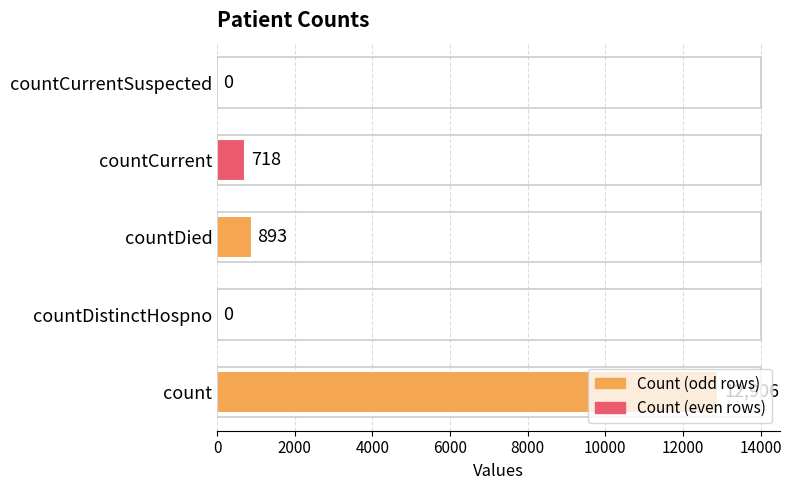

What is the sum of the values at count and countCurrentSuspected?

12906